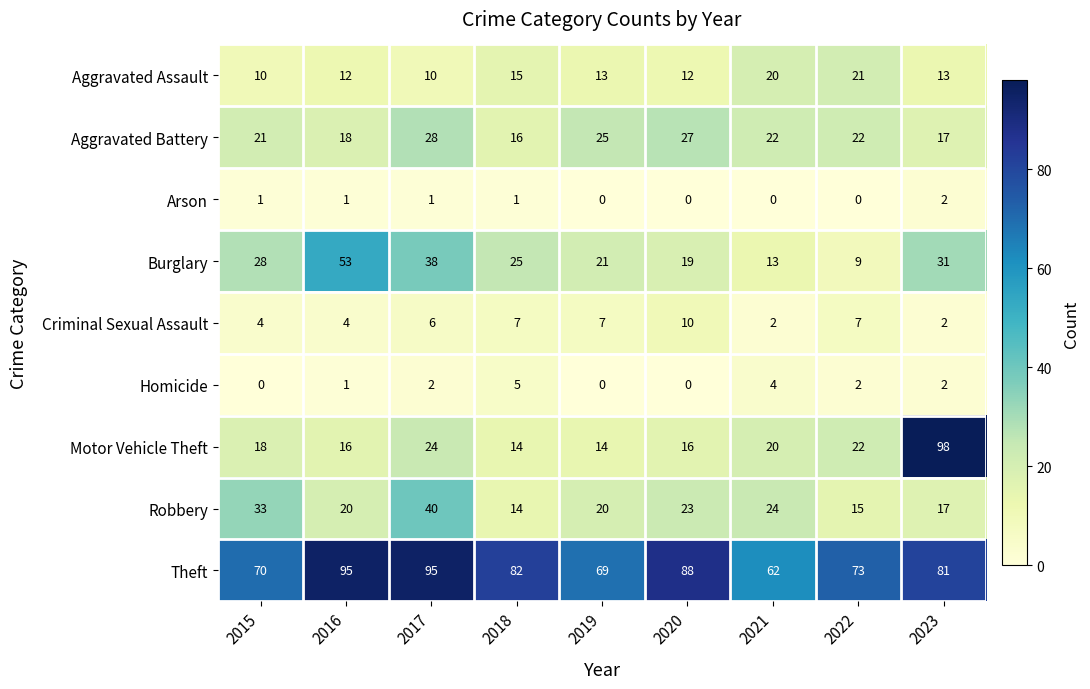

What is the total value across all series at 2022?

171